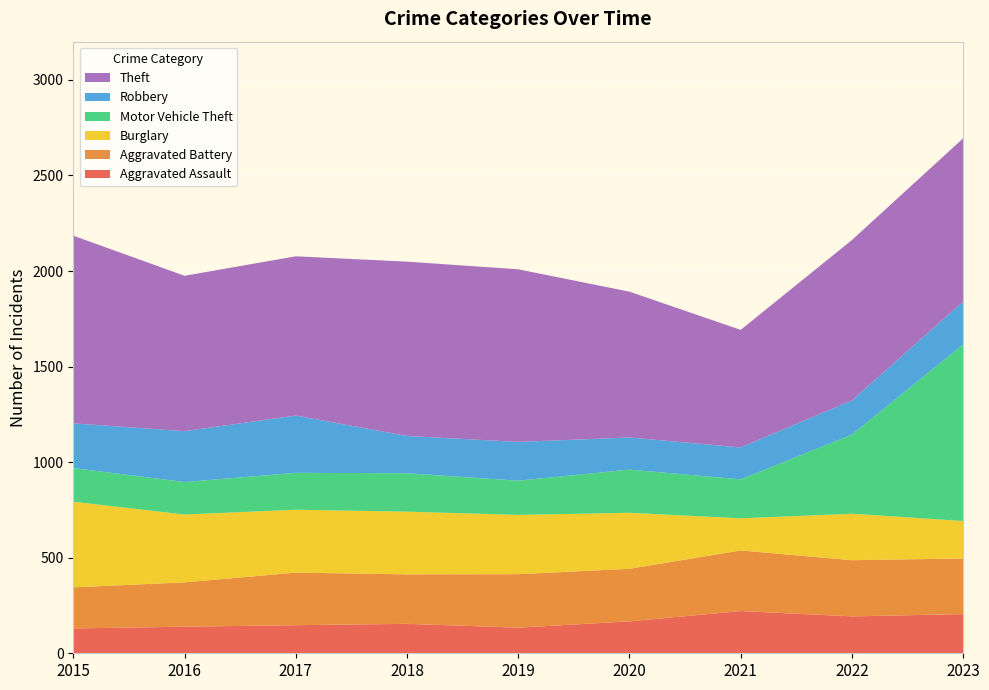

Reading left to right, extract all data points from this chart.

Aggravated Assault: 2015=130	2016=139	2017=147	2018=154	2019=134	2020=167	2021=221	2022=193	2023=205
Aggravated Battery: 2015=215	2016=232	2017=275	2018=259	2019=280	2020=275	2021=317	2022=294	2023=291
Burglary: 2015=448	2016=355	2017=329	2018=328	2019=310	2020=293	2021=168	2022=243	2023=196
Motor Vehicle Theft: 2015=176	2016=170	2017=193	2018=201	2019=179	2020=226	2021=204	2022=414	2023=924
Robbery: 2015=234	2016=266	2017=300	2018=195	2019=203	2020=168	2021=167	2022=179	2023=224
Theft: 2015=982	2016=813	2017=833	2018=912	2019=903	2020=763	2021=615	2022=839	2023=854